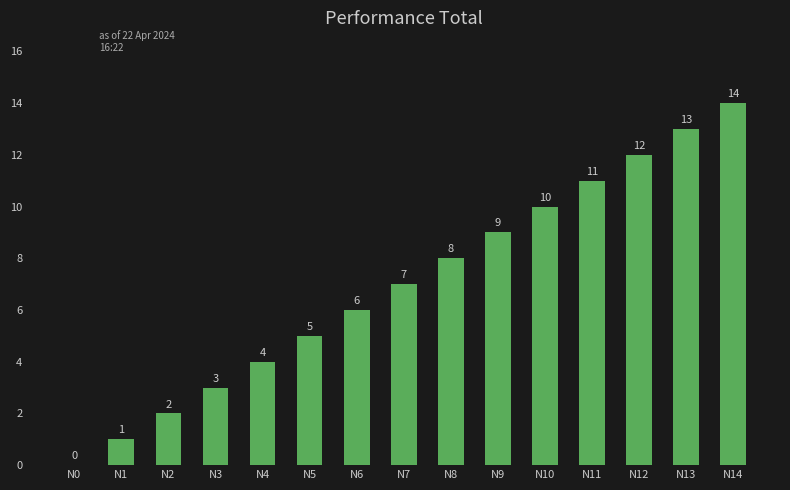

What is the greatest value displayed?

14